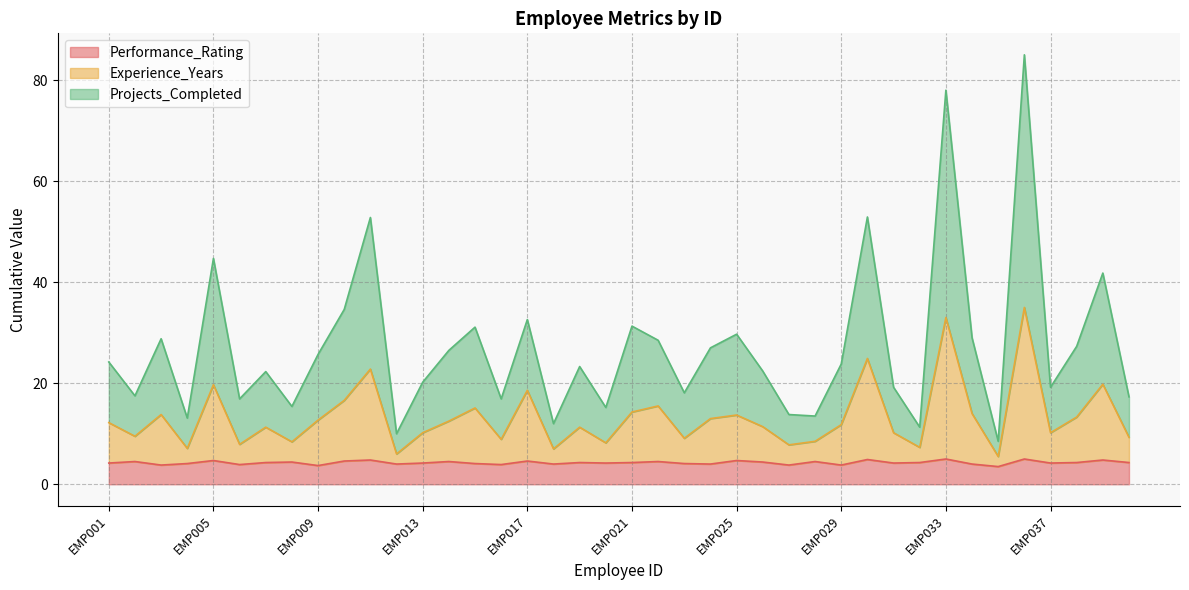

The value of Performance_Rating at EMP021 is 4.3. True or false?

True